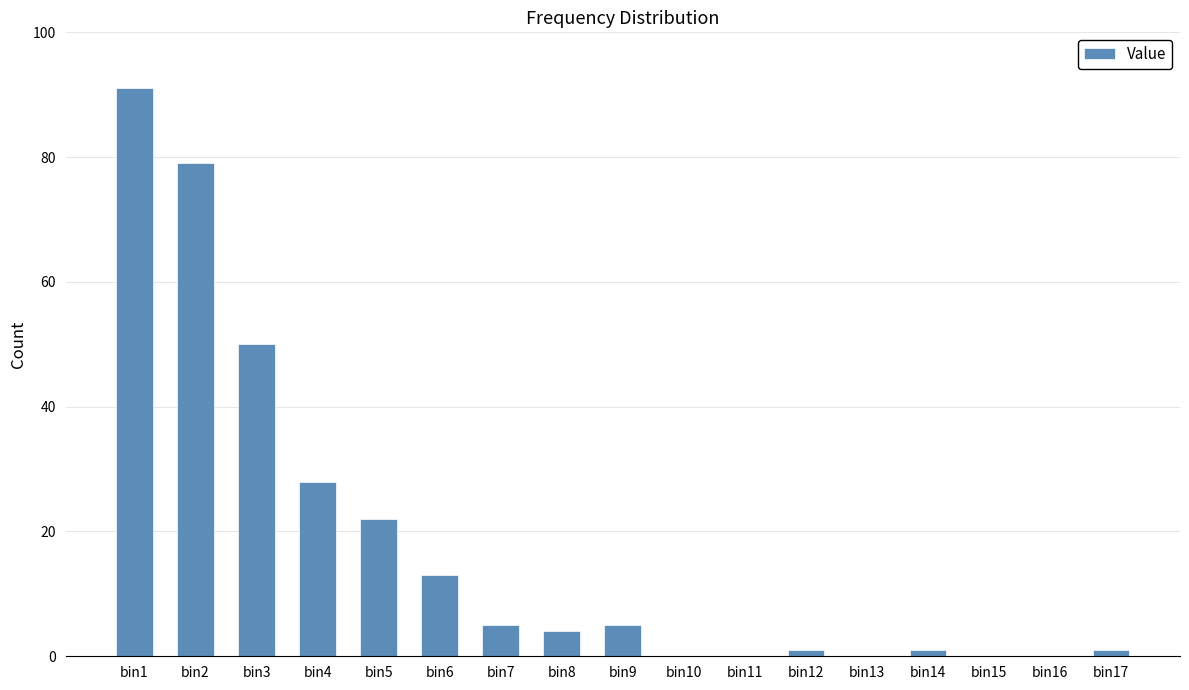

Does the chart contain stacked bars?

No